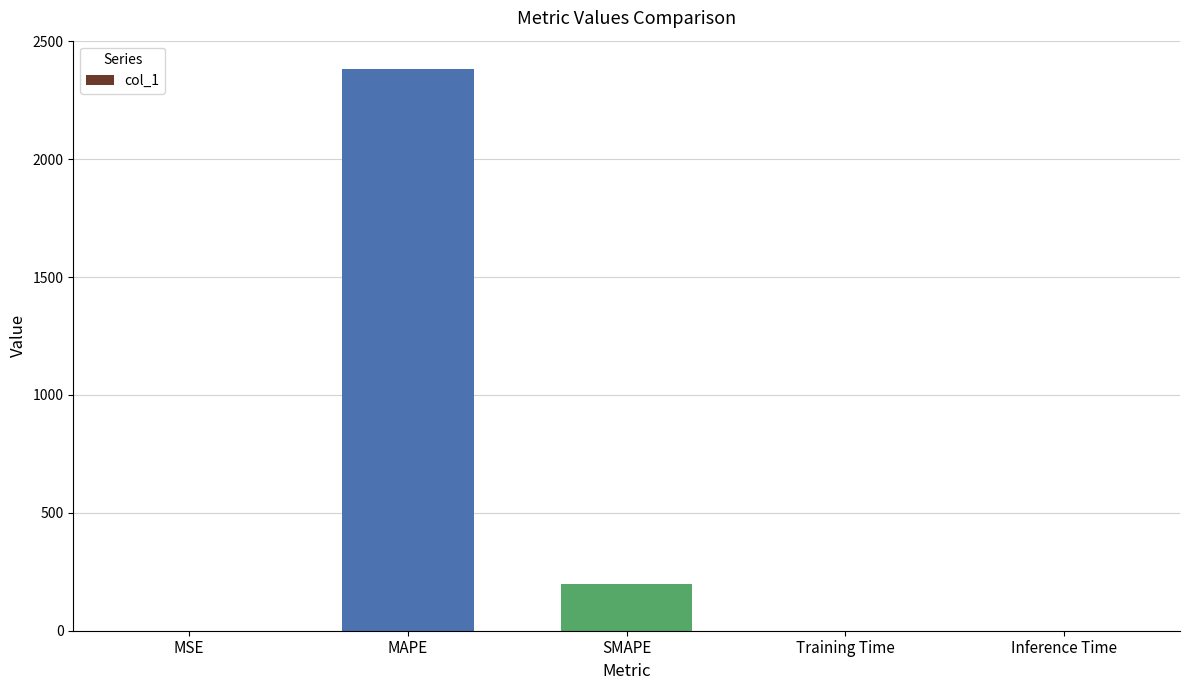

What is the maximum value shown in the chart?

2383.5